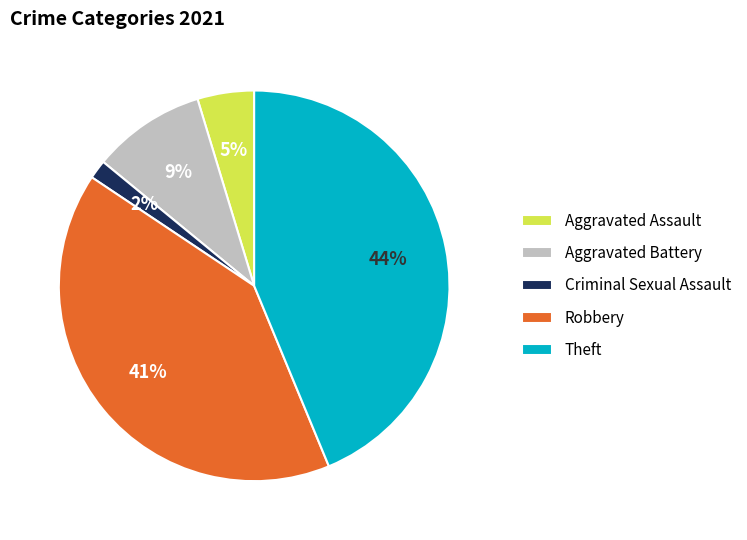

Count the number of slices in the pie.

5